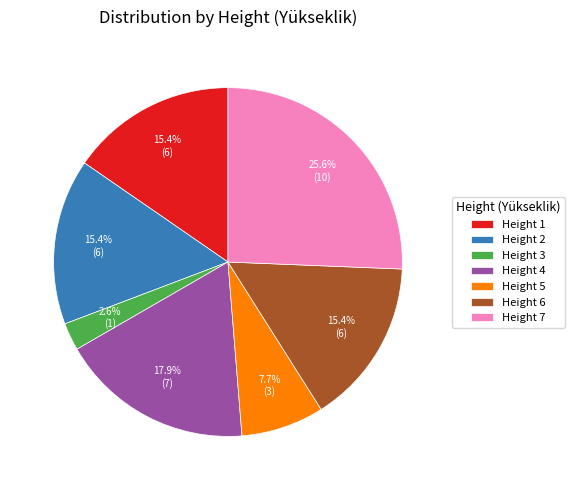

Is there a majority slice in this chart?

No